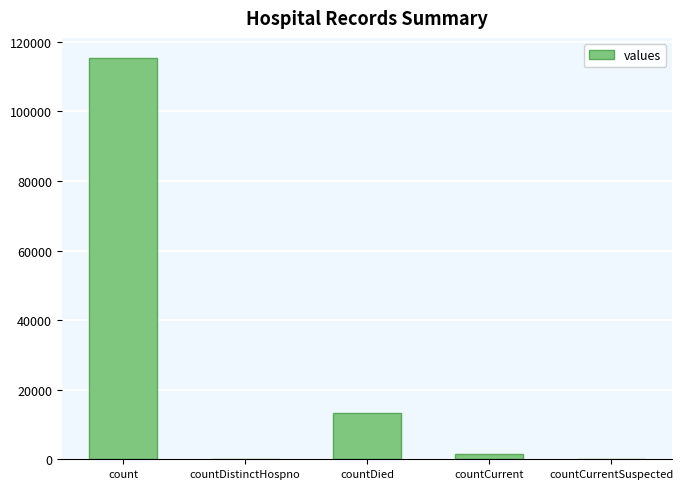

Which has a higher value, countDied or countCurrentSuspected?

countDied